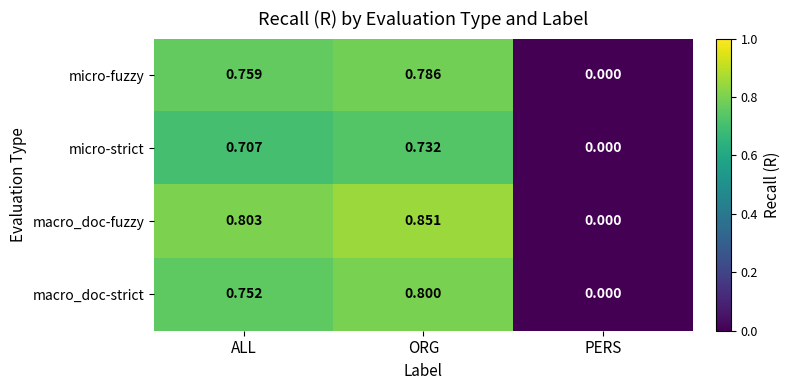

Where is macro_doc-strict nearest to the value 0?

PERS